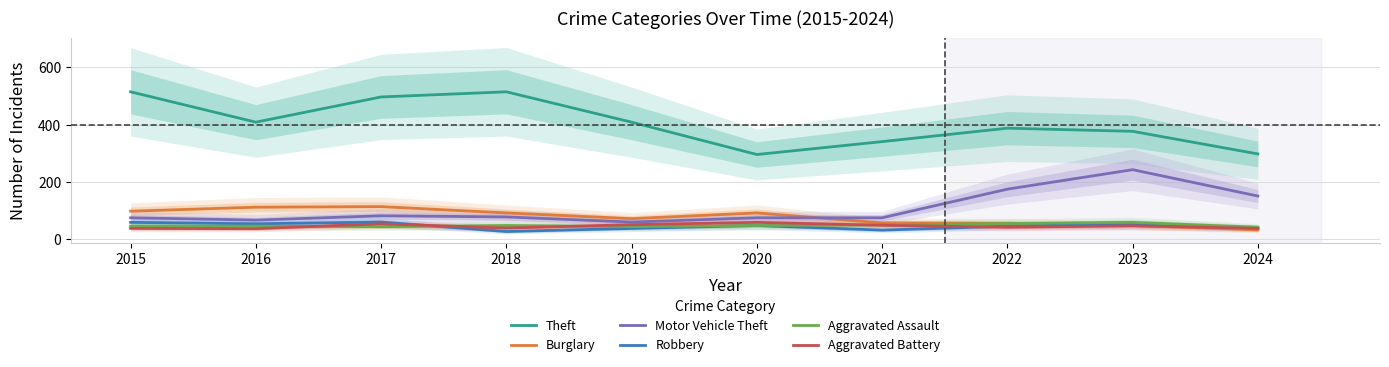

True or false: Aggravated Battery and Burglary intersect in this chart.

True